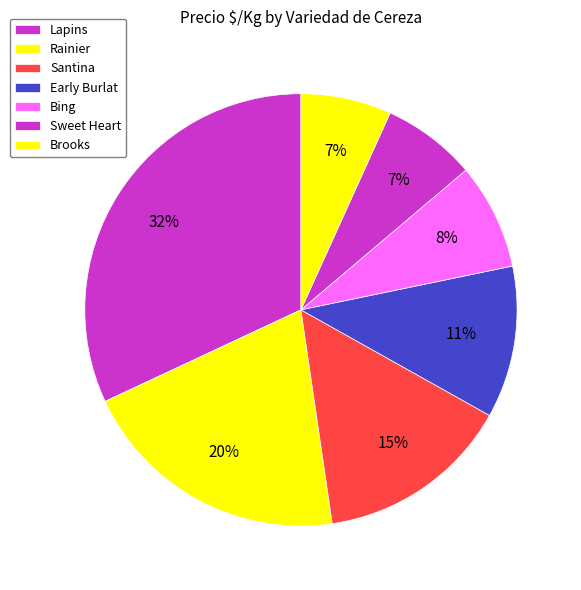

Does Lapins account for over 50% of the chart?

No